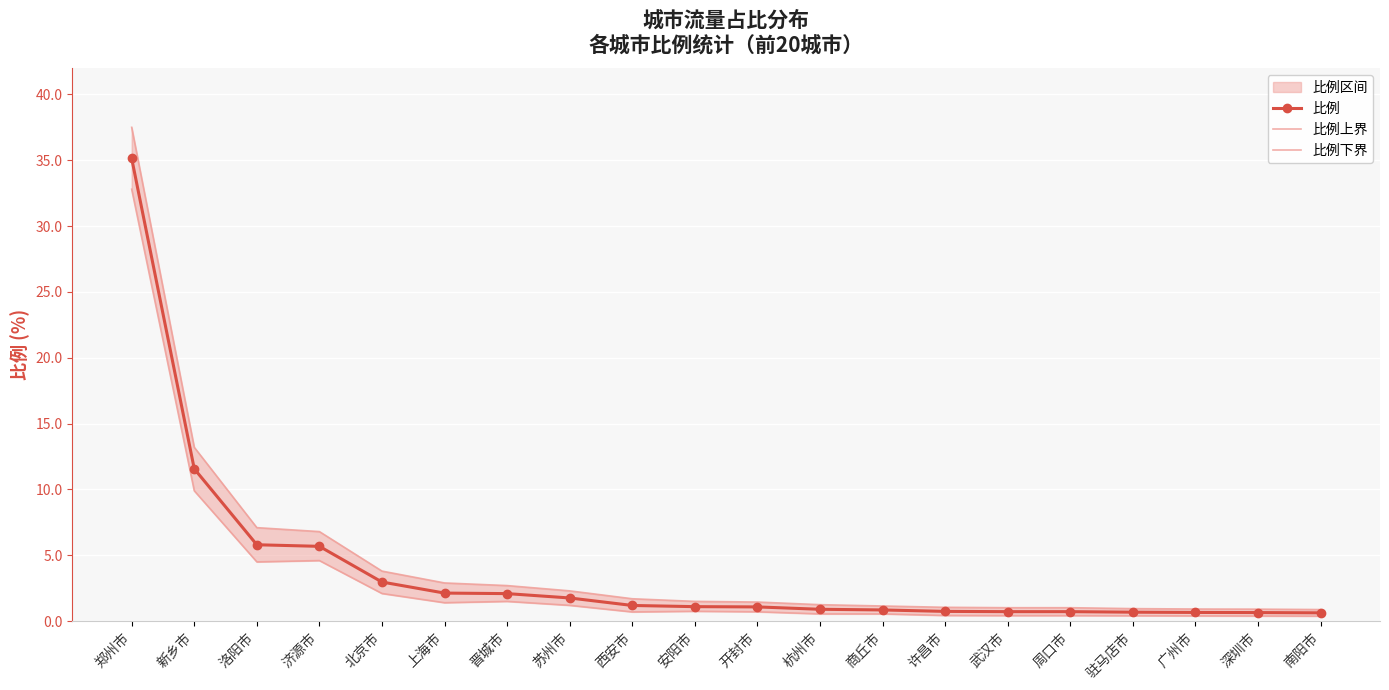

Which has a higher value, 深圳市 or 周口市?

周口市